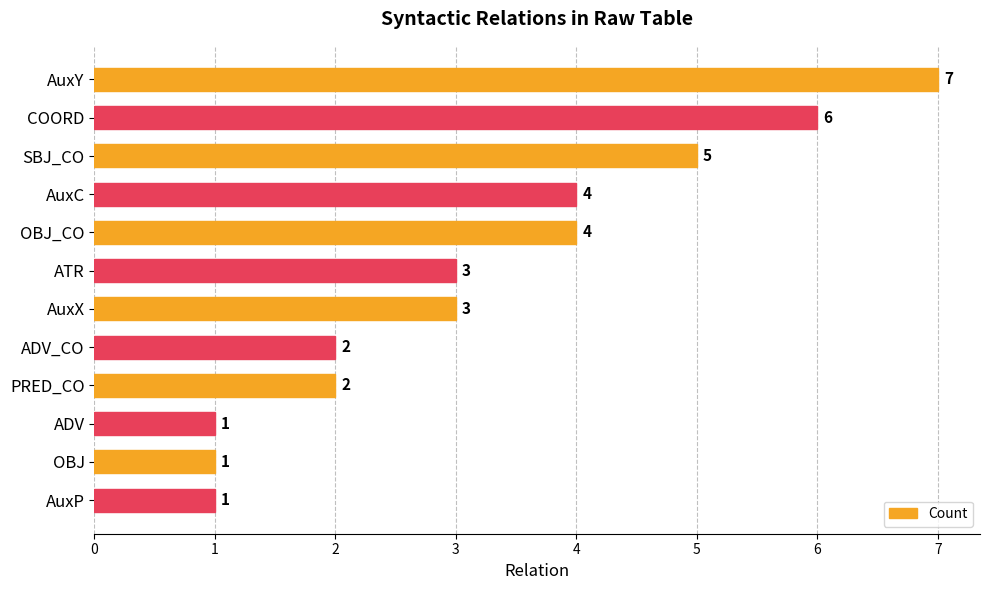

How many values are between 2 and 5?

7